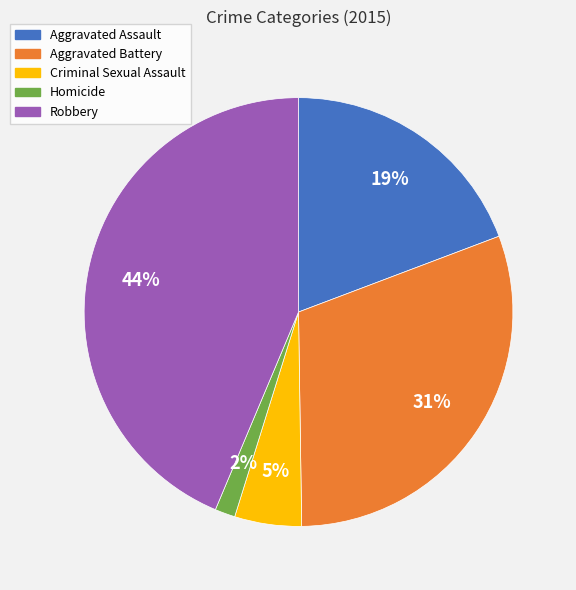

What is the ratio of the value at Aggravated Assault to the value at Aggravated Battery?

0.6